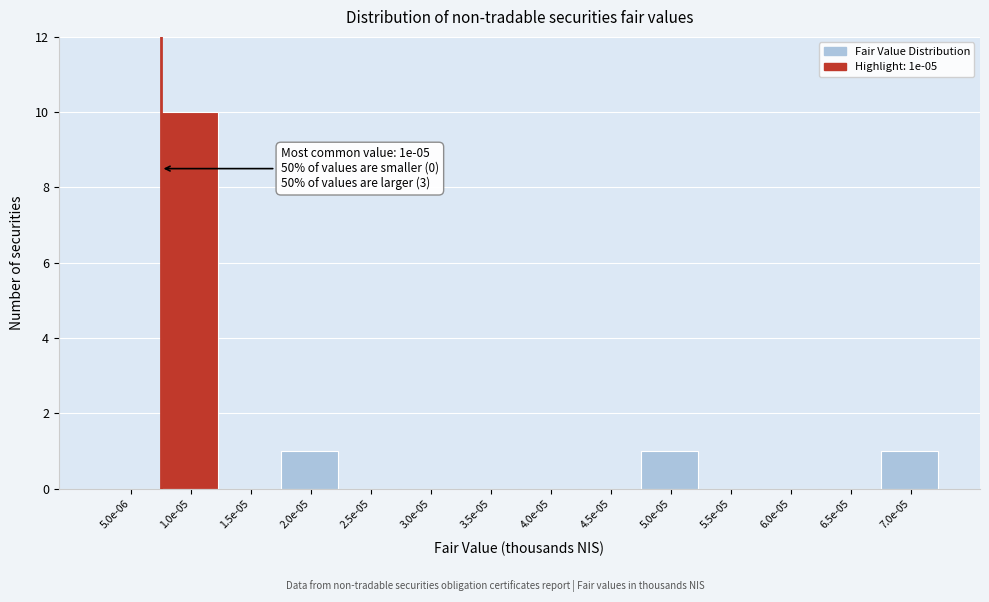

Reading right to left, what are all the values shown in this chart?

7.0e-05=1	6.5e-05=0	6.0e-05=0	5.5e-05=0	5.0e-05=1	4.5e-05=0	4.0e-05=0	3.5e-05=0	3.0e-05=0	2.5e-05=0	2.0e-05=1	1.5e-05=0	1.0e-05=10	5.0e-06=0